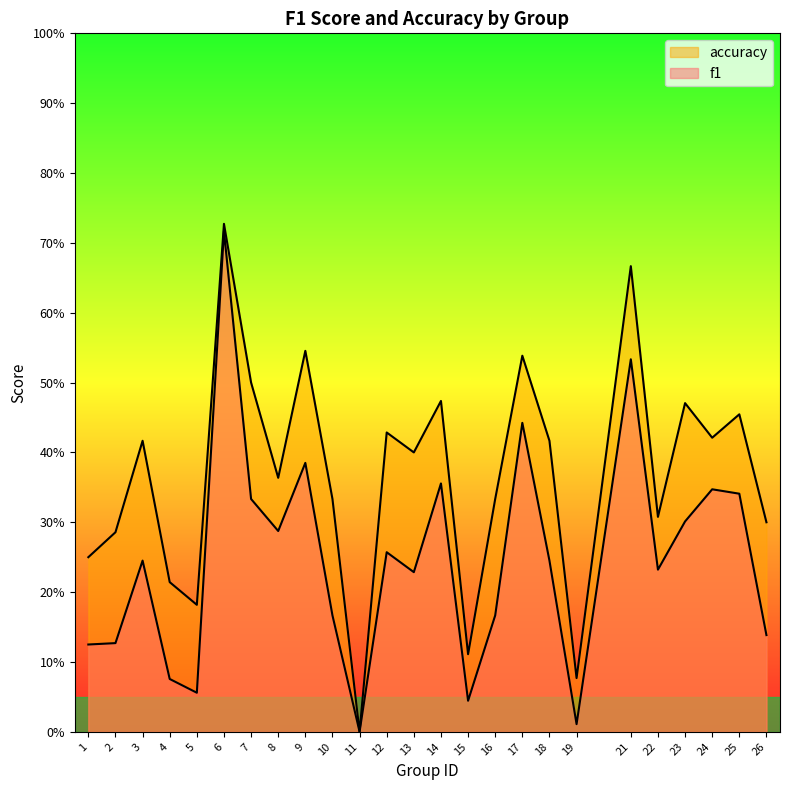

List the series in order of their overall mean, highest first.

accuracy, f1